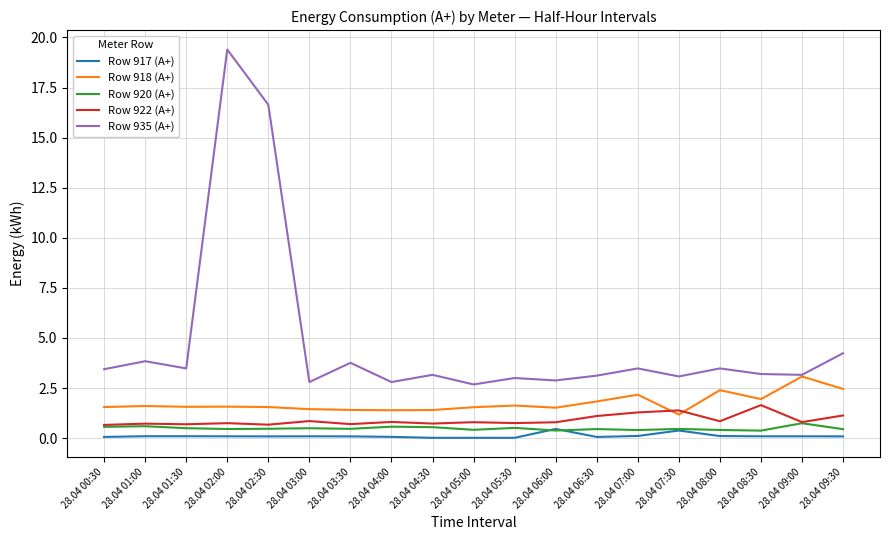

Is the value of Row 935 (A+) at 28.04 01:00 greater than the value of Row 922 (A+) at 28.04 03:30?

Yes